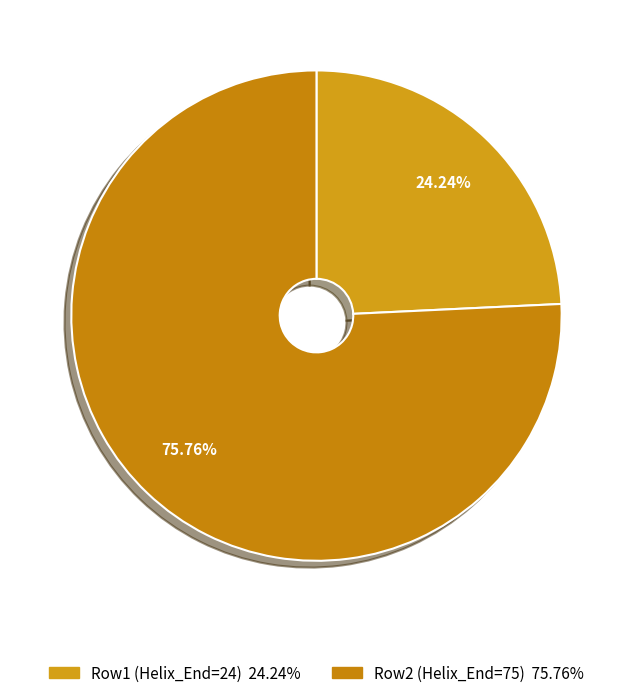

Count the number of slices in the pie.

2